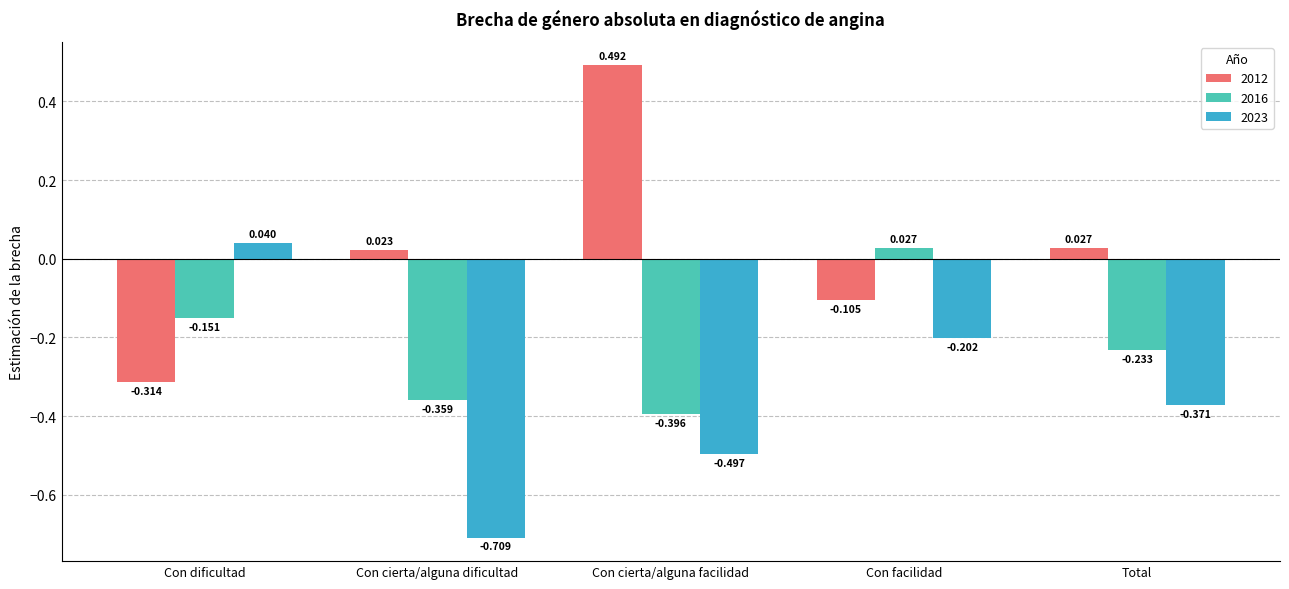

At which label does 2016 reach its peak?

Con facilidad